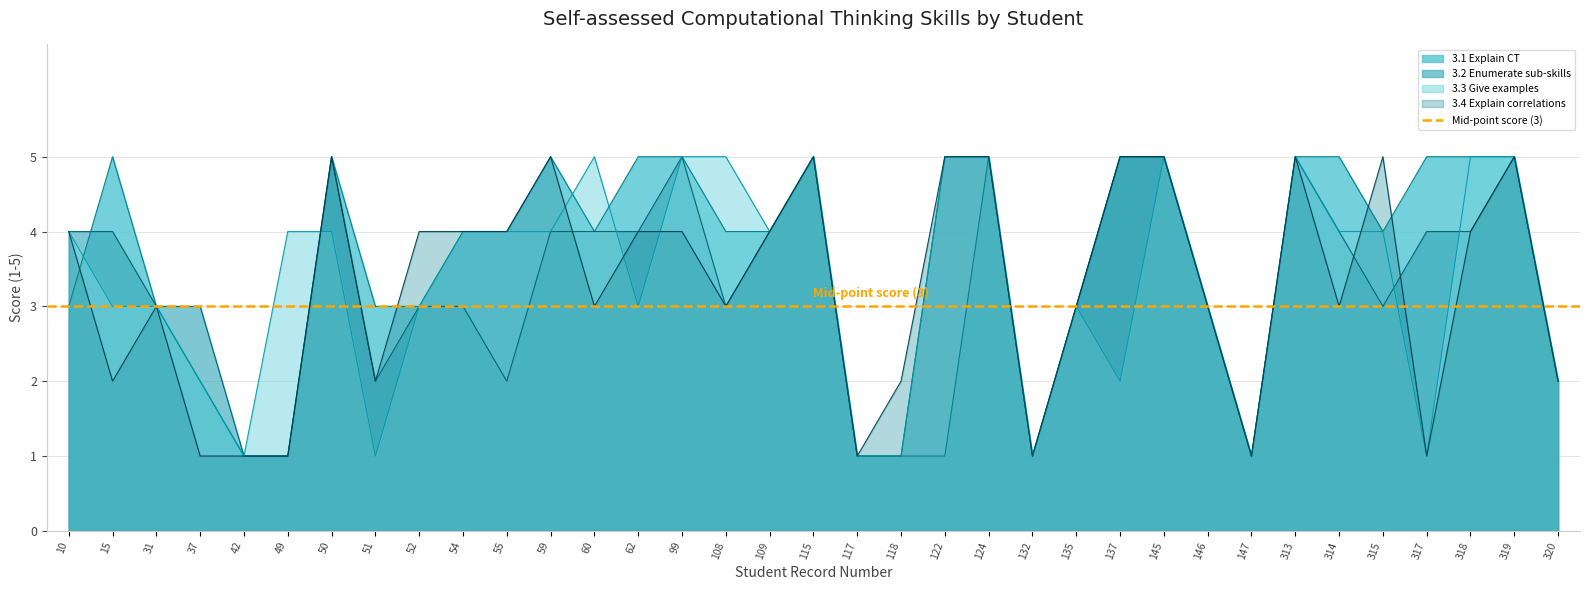

True or false: 3.4 Explain correlations has more than 2 points higher than both neighbors.

True